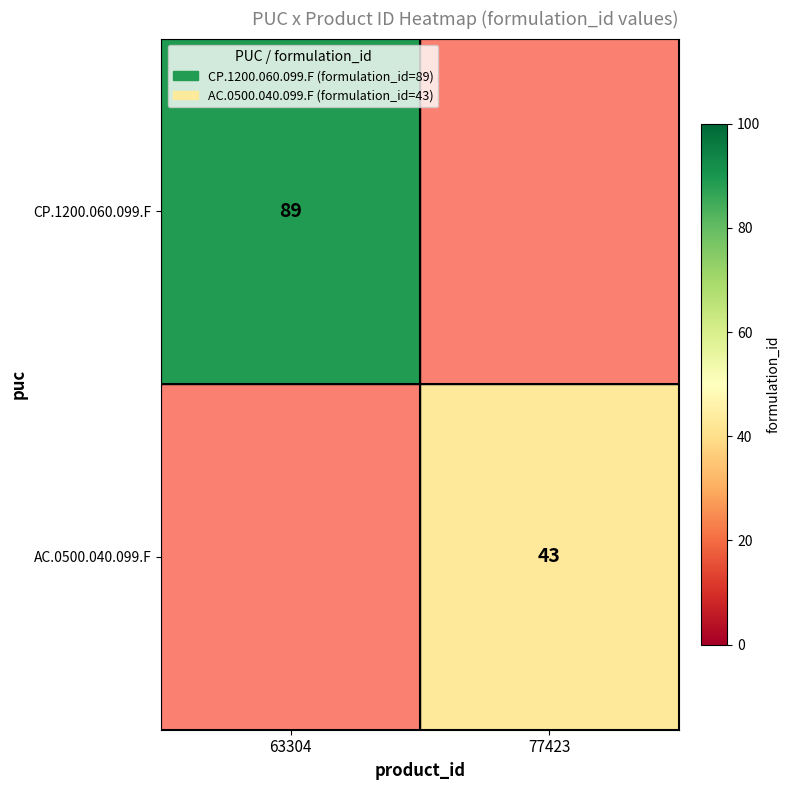

The value of CP.1200.060.099.F at 63304 is 143. True or false?

False